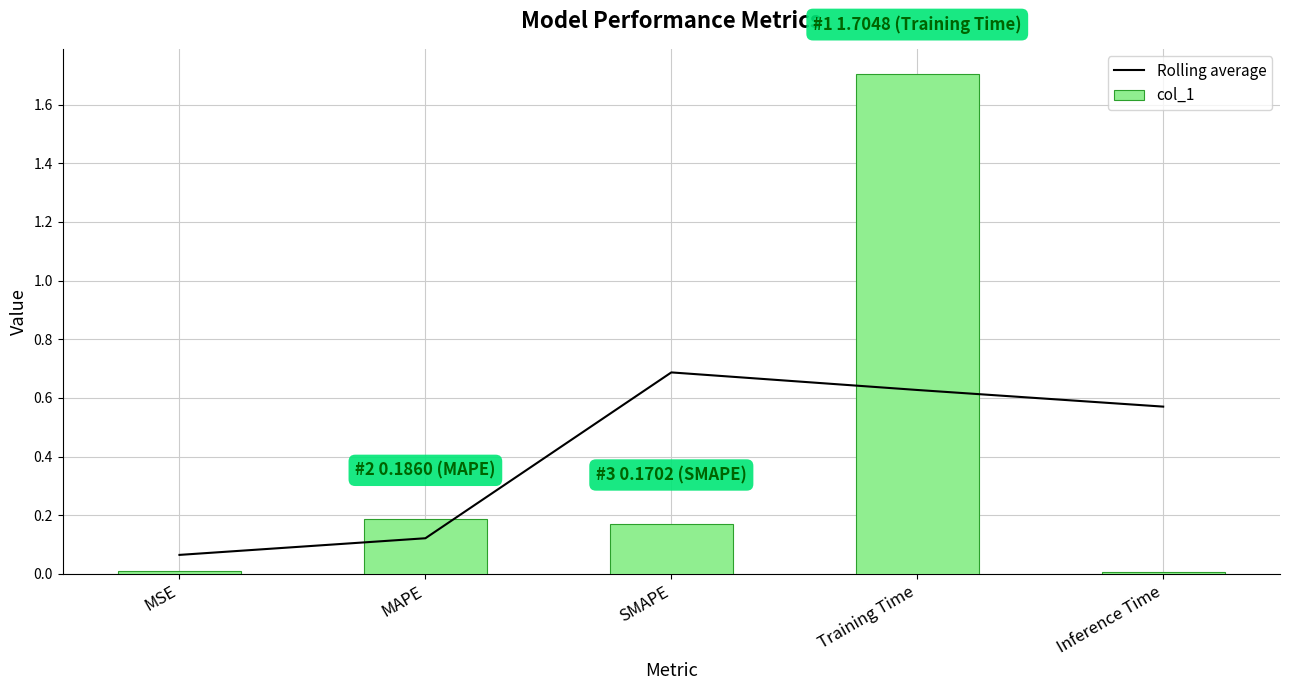

What is the spread (max minus min) of values at Inference Time?

0.6